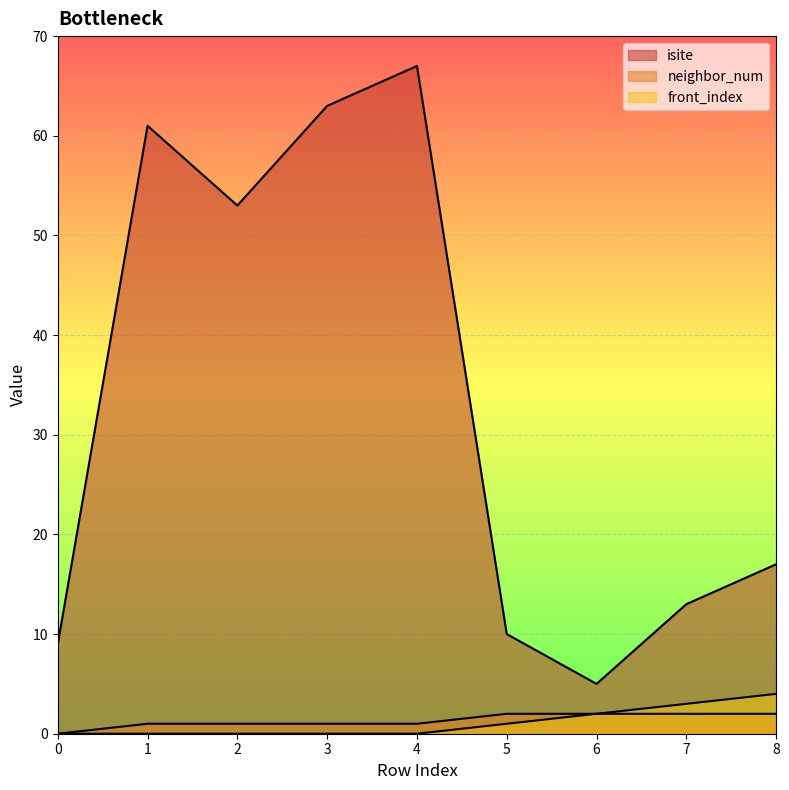

True or false: neighbor_num and isite cross at least once.

False